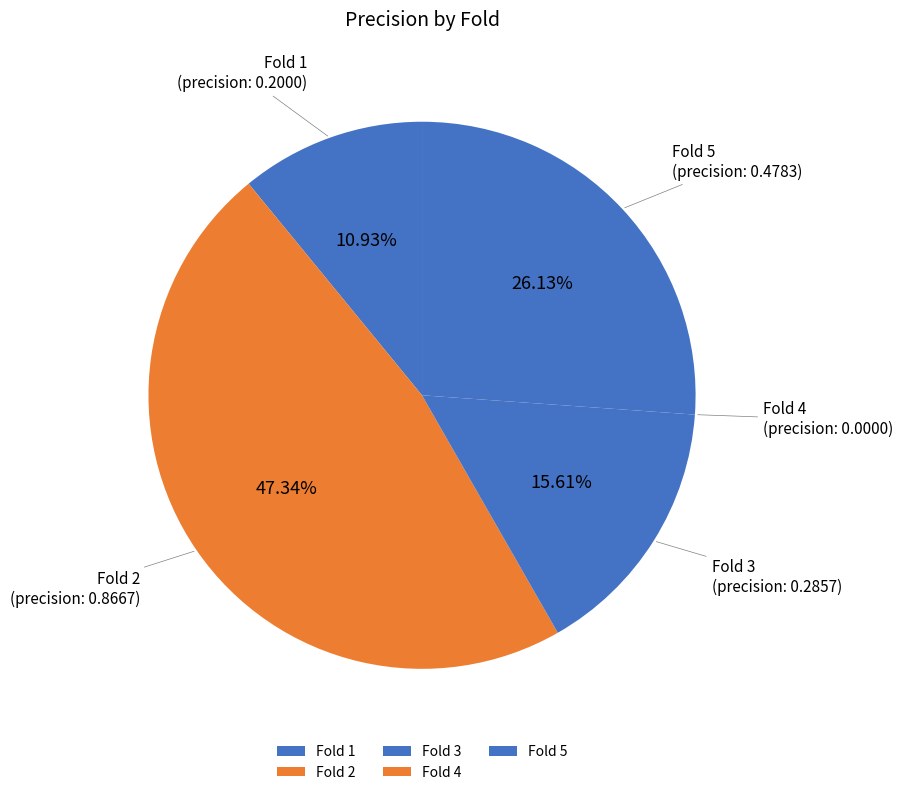

Which category has the biggest portion of the pie?

Fold 2